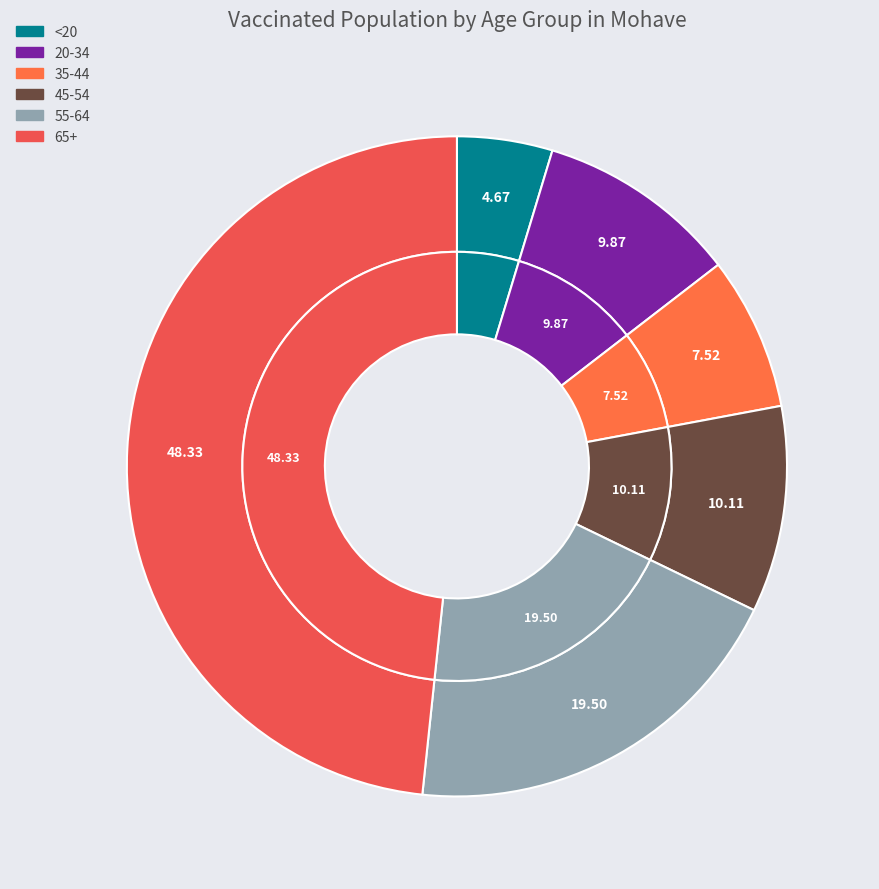

To the nearest percent, what portion does 20-34 represent?

10%